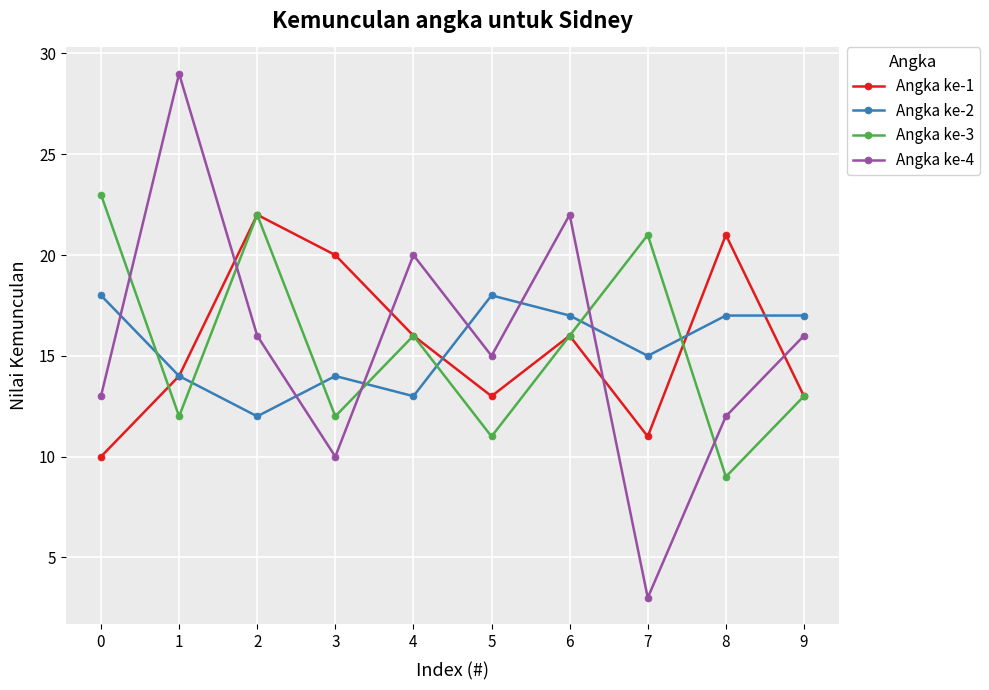

How many values in the Angka ke-4 series are below 16?

5